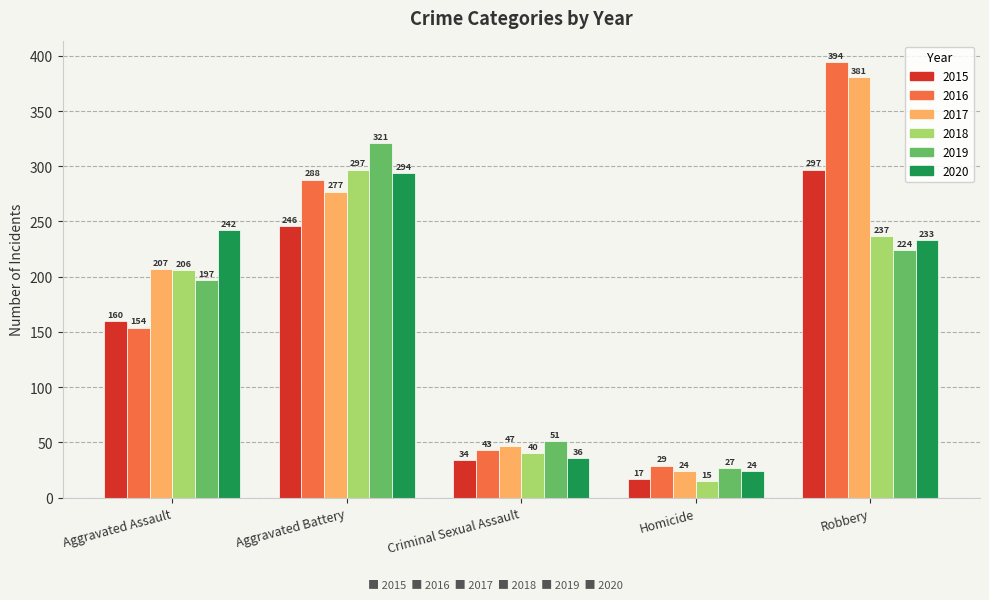

What is the label of the 1st bar from the right?

Robbery